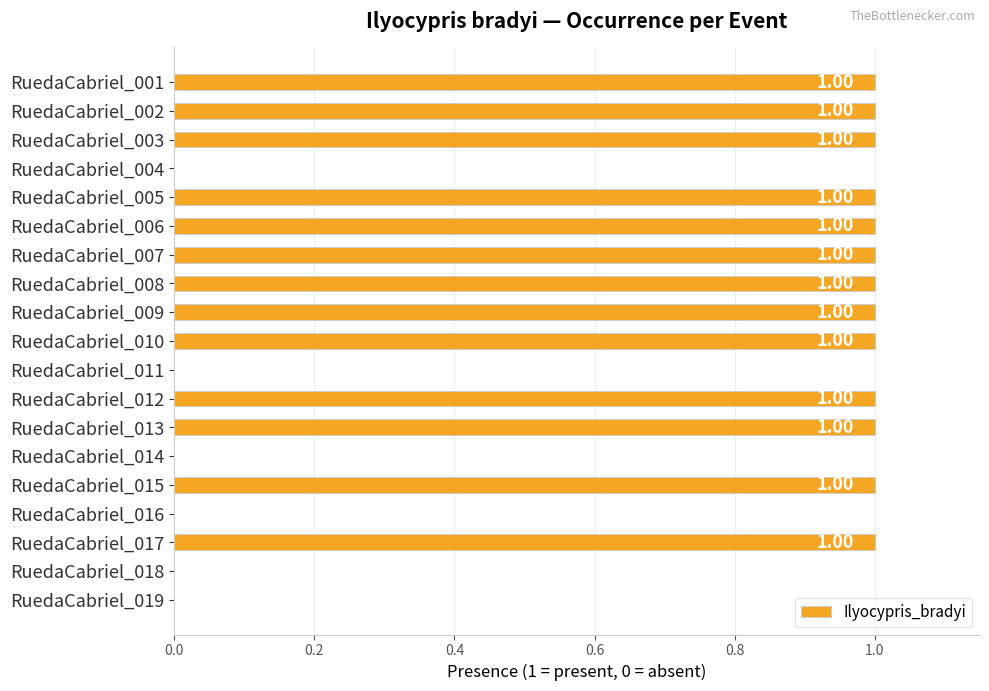

Which has a higher value, RuedaCabriel_018 or RuedaCabriel_012?

RuedaCabriel_012